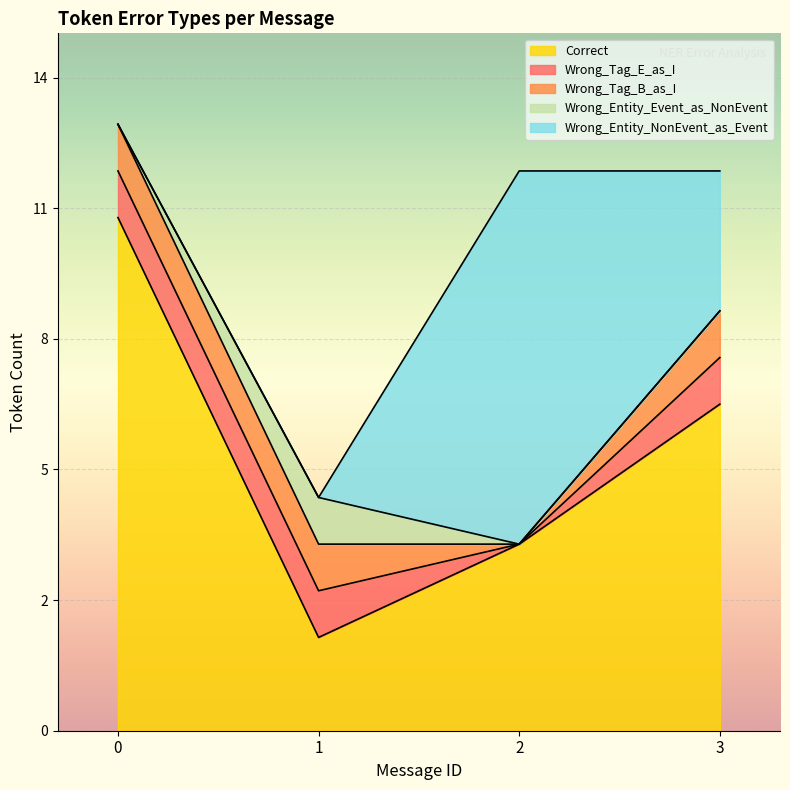

At how many categories does at least one series exceed 10?

1